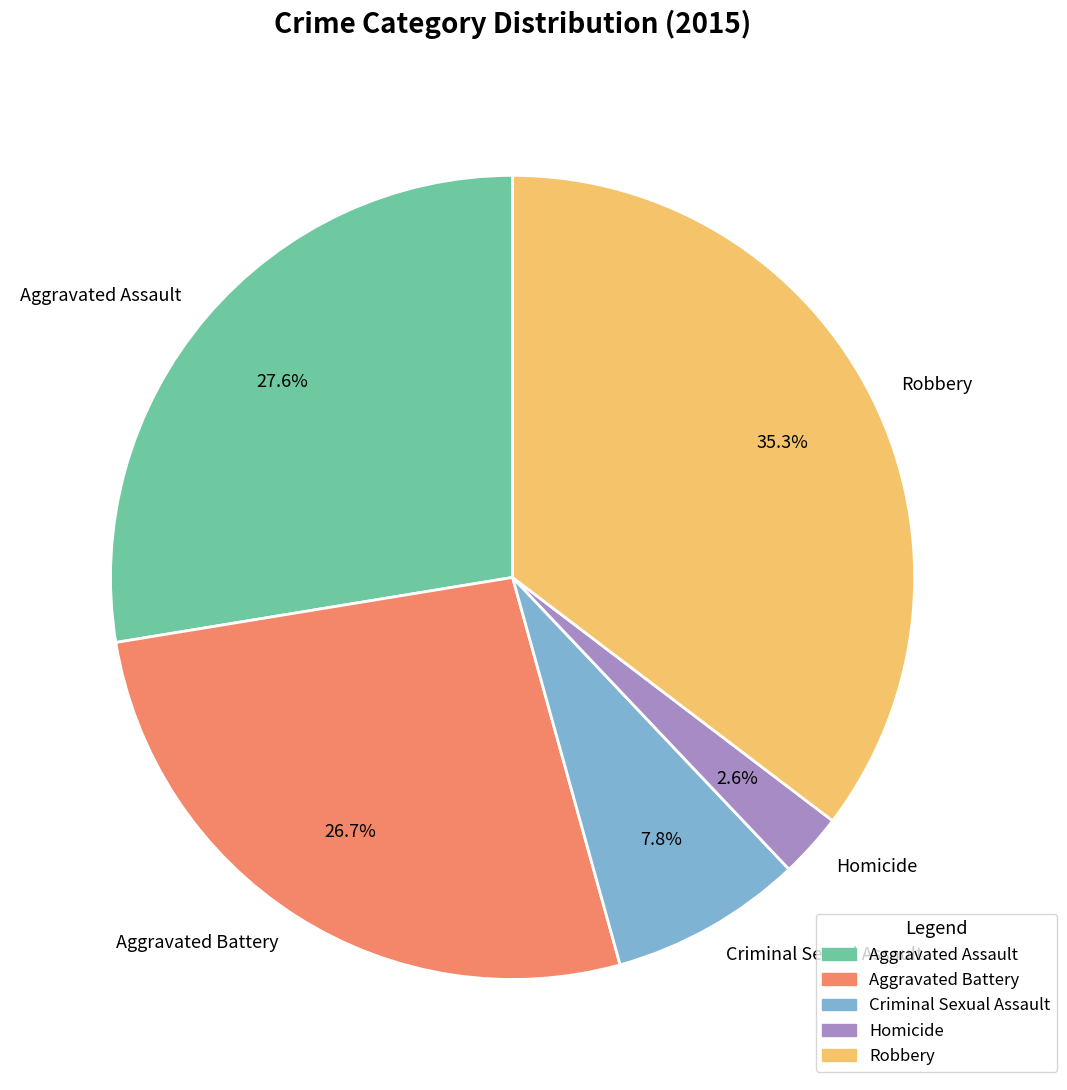

To the nearest percent, what percentage of the pie is Robbery?

35%